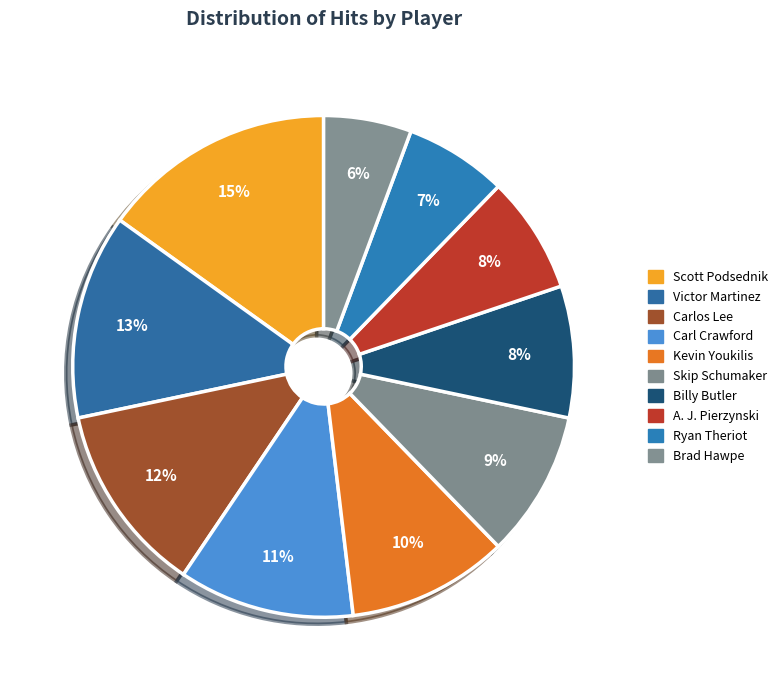

Is the sum of Scott Podsednik and Skip Schumaker greater than half?

No